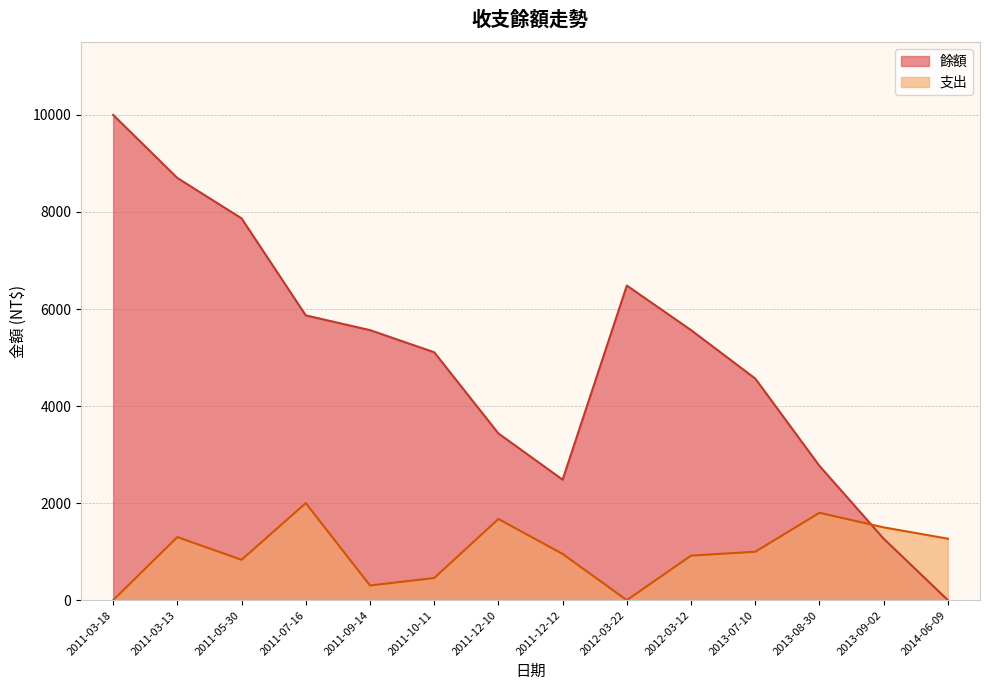

At how many categories does at least one series exceed 2307?

12